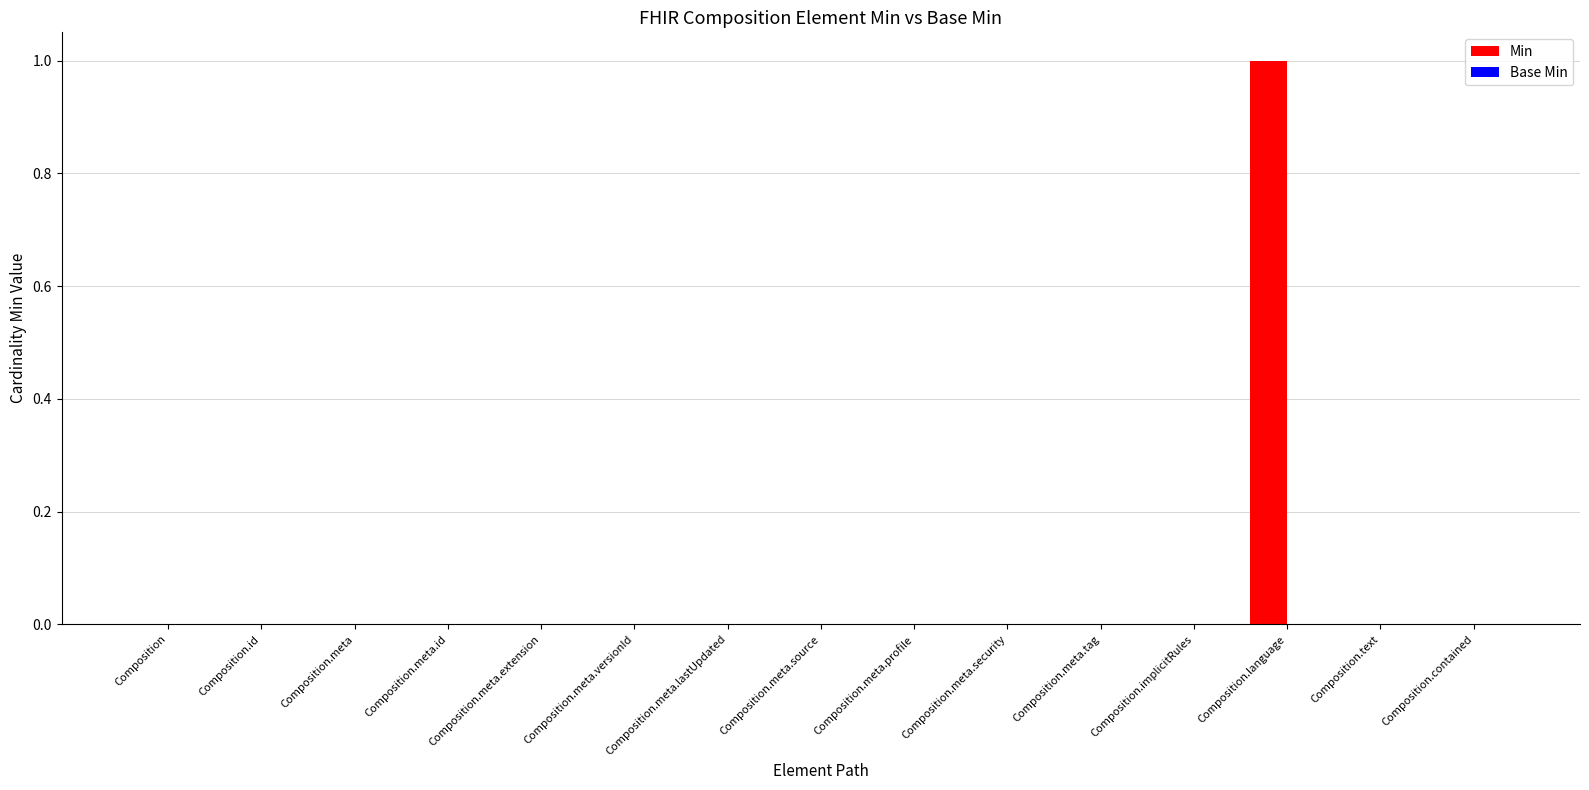

At which category does the chart reach its peak across all series?

Composition.language